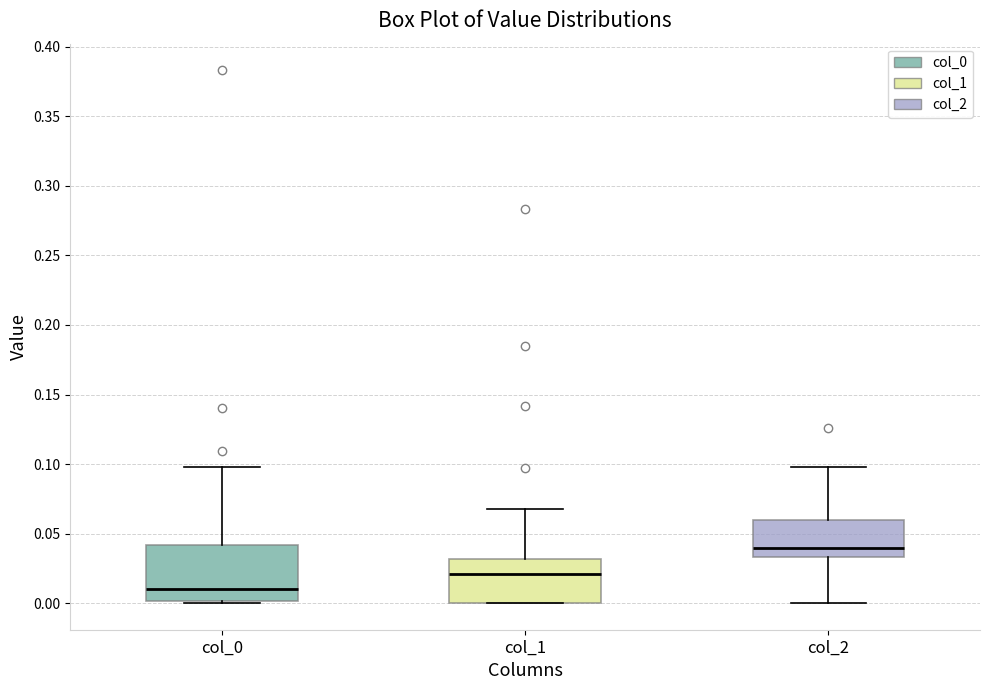

Comparing the boxes themselves (not the whiskers), which one is the tallest?

col_0